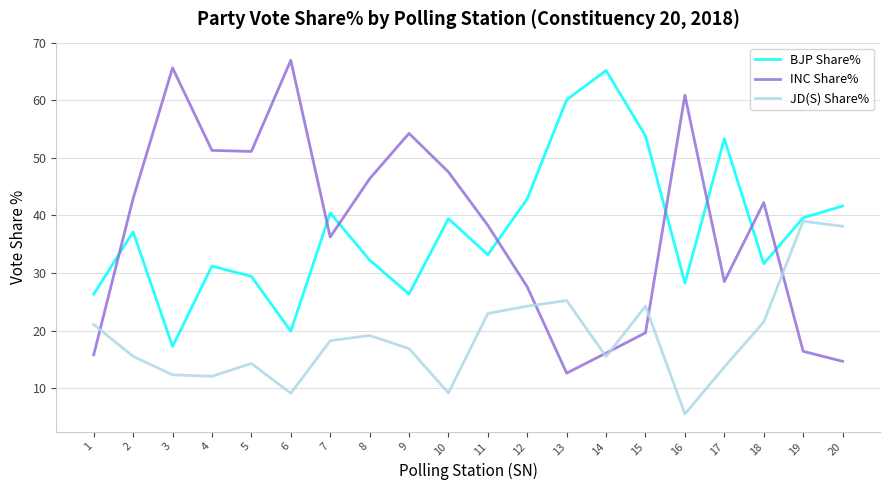

What is the sum of the INC Share% values at 15 and 16?

80.5